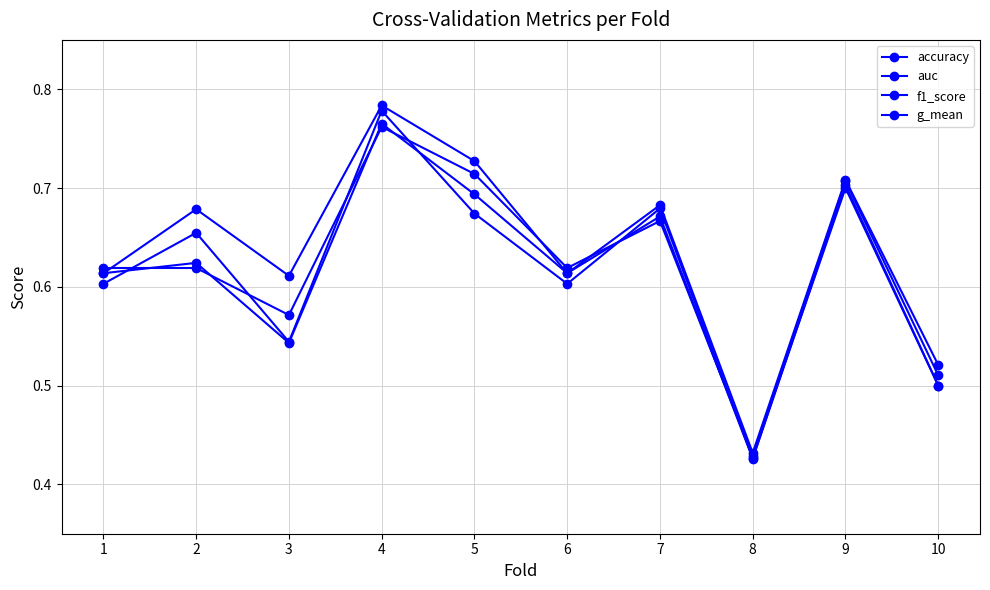

Read the accuracy value at 6.

0.6